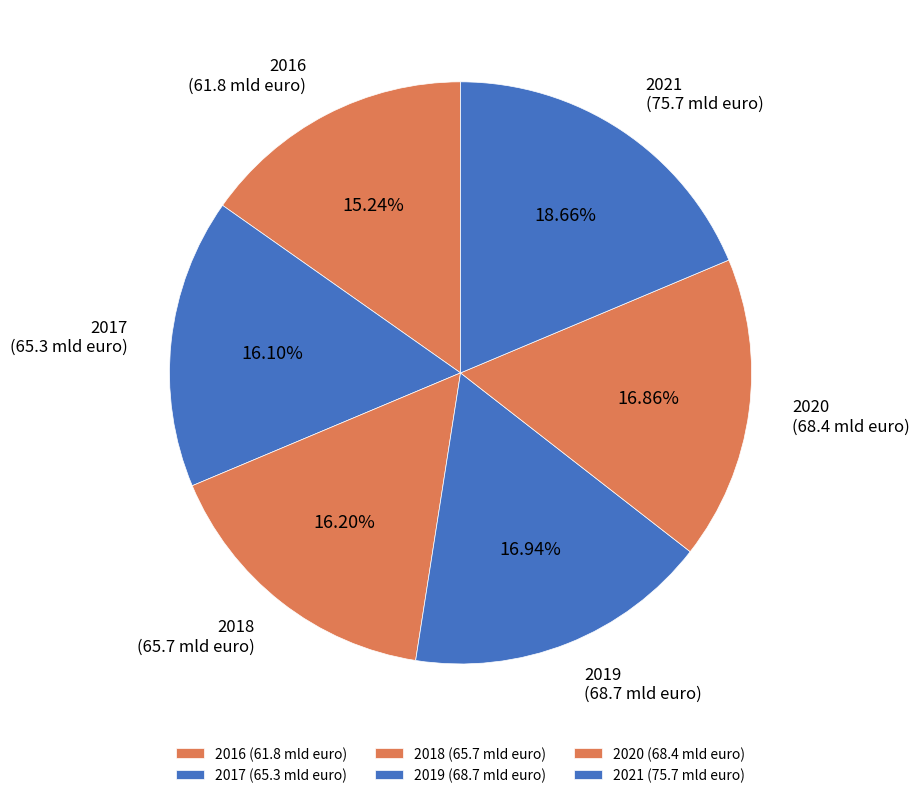

Which has a higher value, 2021 or 2016?

2021